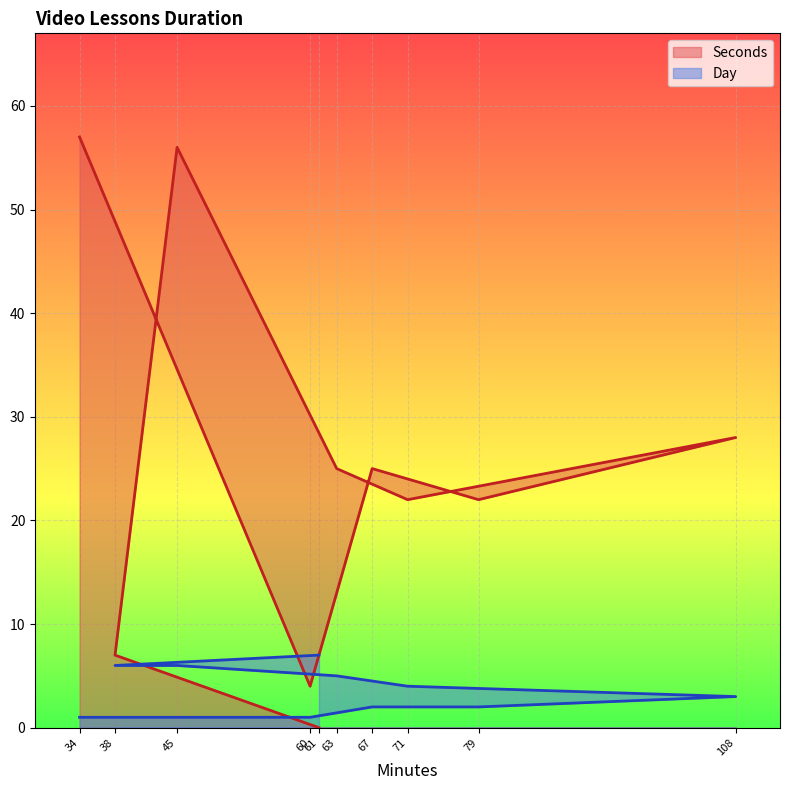

What is the total value across all series at 63?

30